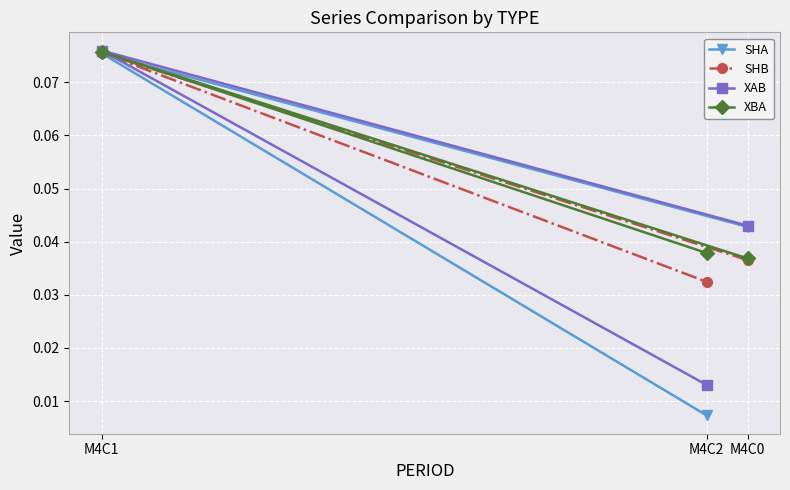

The XBA series shows 0.0 at M4C0. True or false?

False